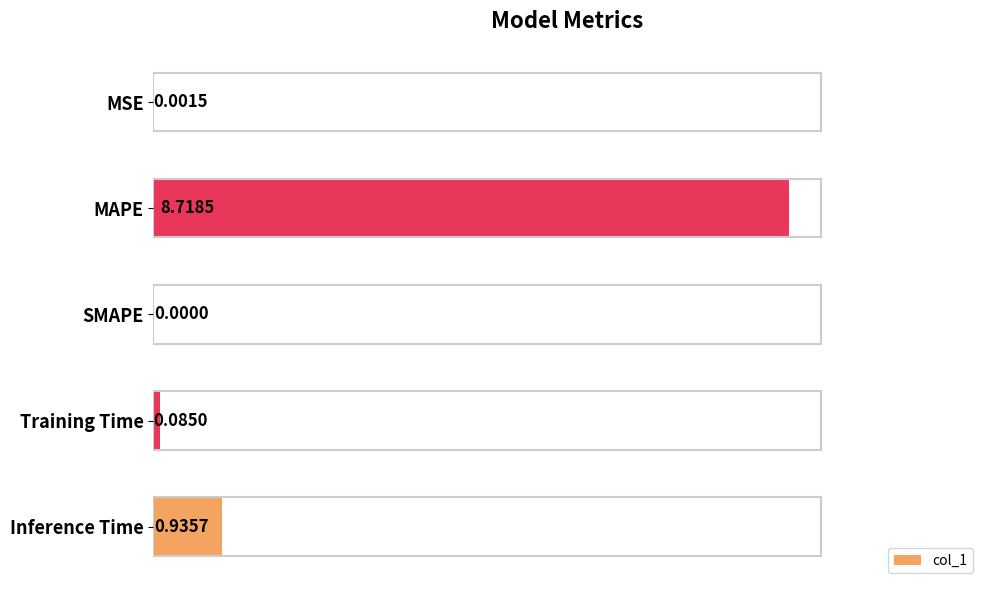

What is the change in value from MAPE to Inference Time?

-7.8